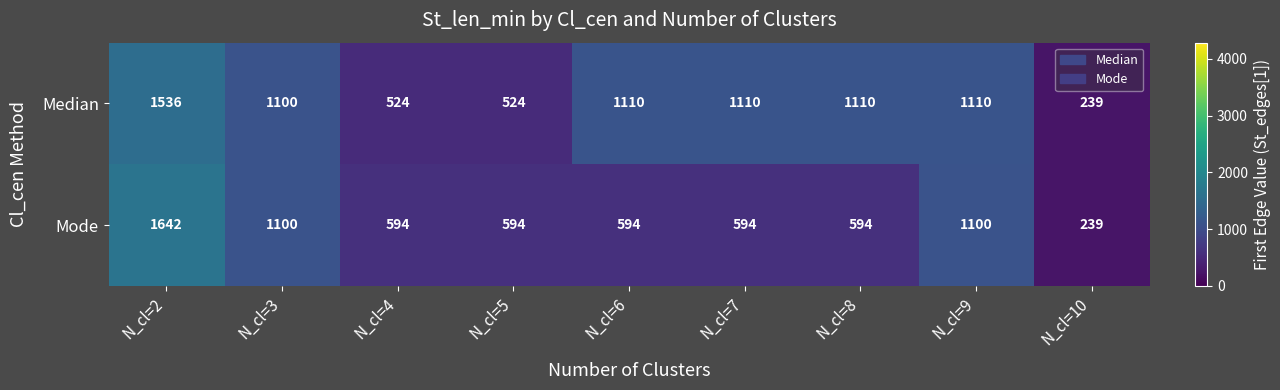

What is the difference between the maximum and minimum values in the Mode series?

1403